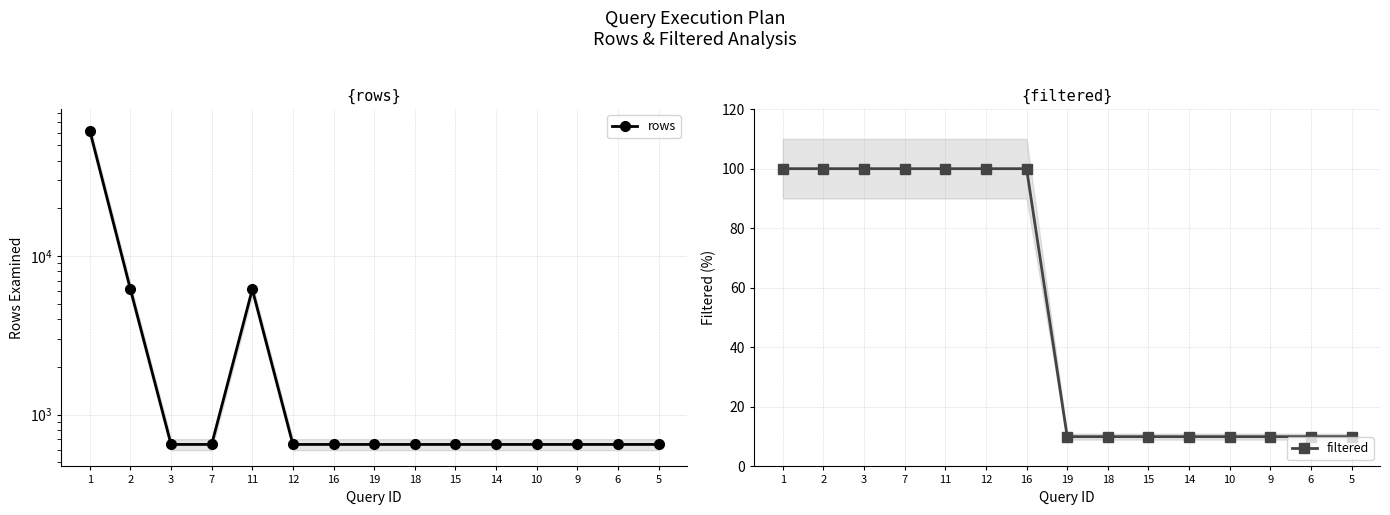

Is the value of rows at 16 greater than the value of filtered at 14?

Yes